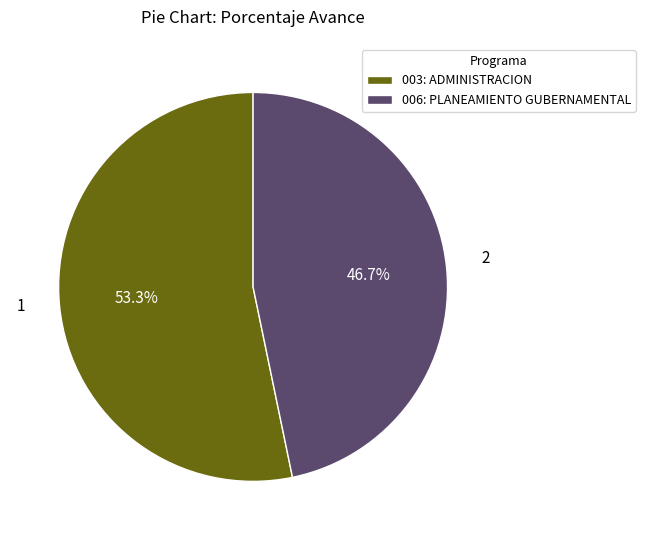

What percentage is the 003: ADMINISTRACION slice, to the nearest percent?

53%